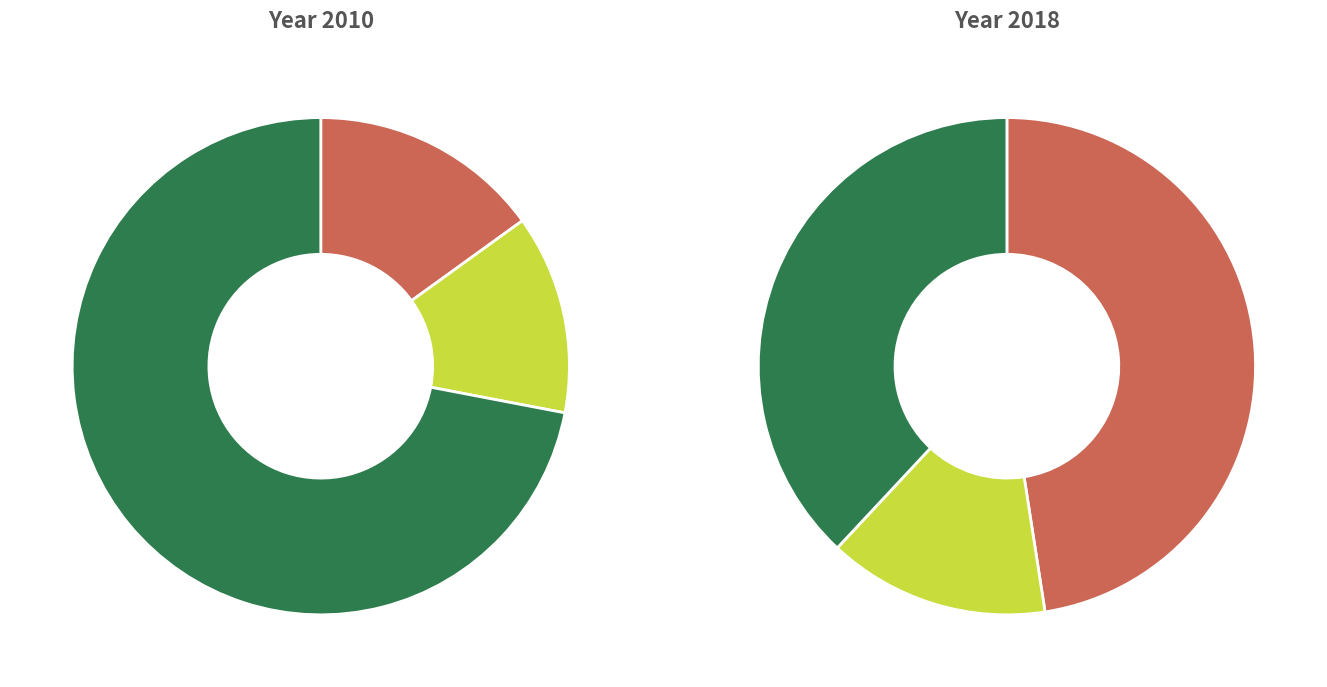

True or false: 一莲·一莲瓶中枯 accounts for 1% of the total.

False